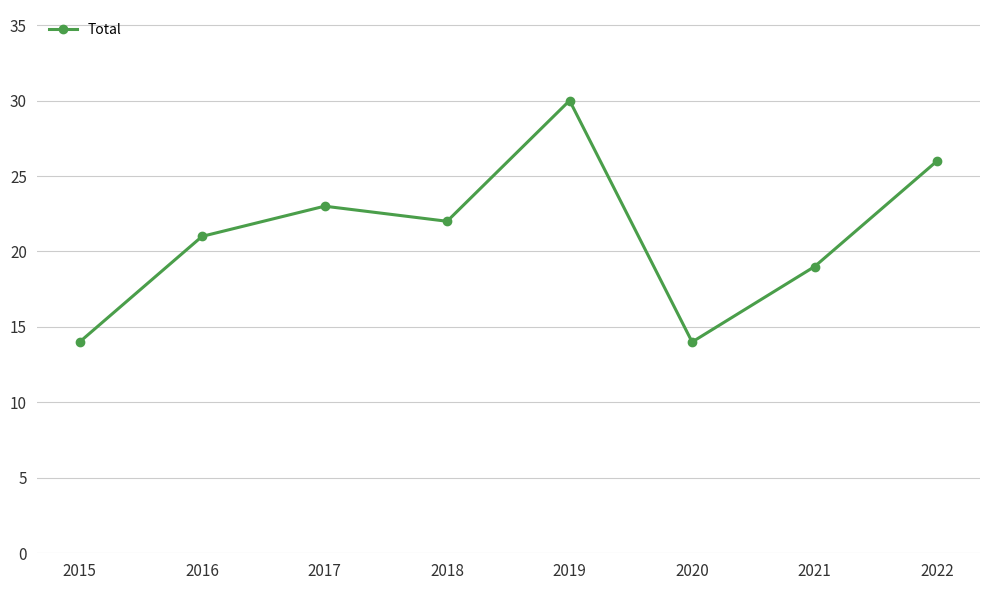

What is the value of the 5th point from the left?

30